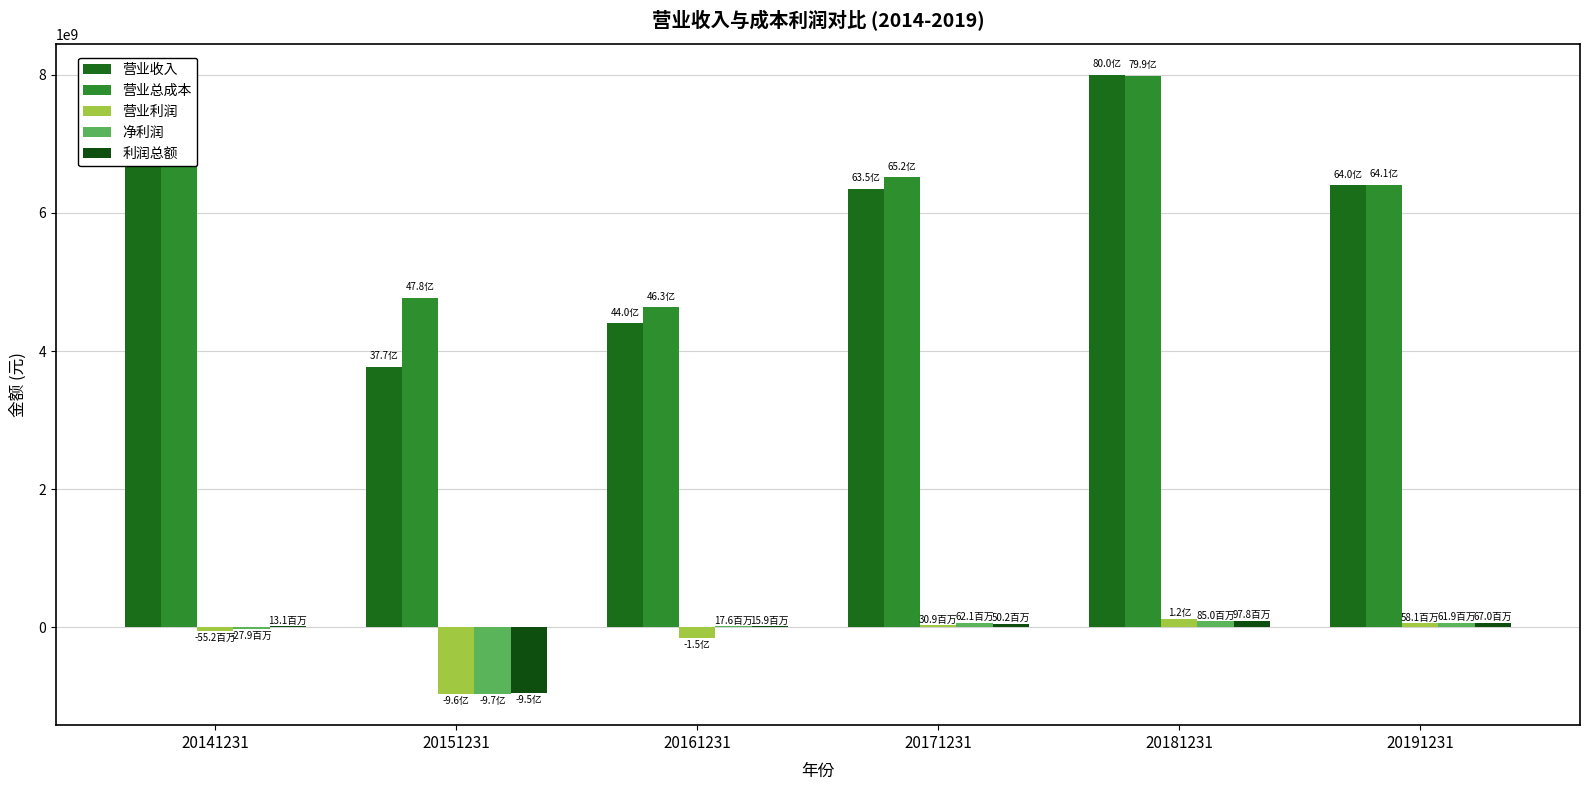

The 营业收入 series shows 12478066159.2 at 20141231. True or false?

False